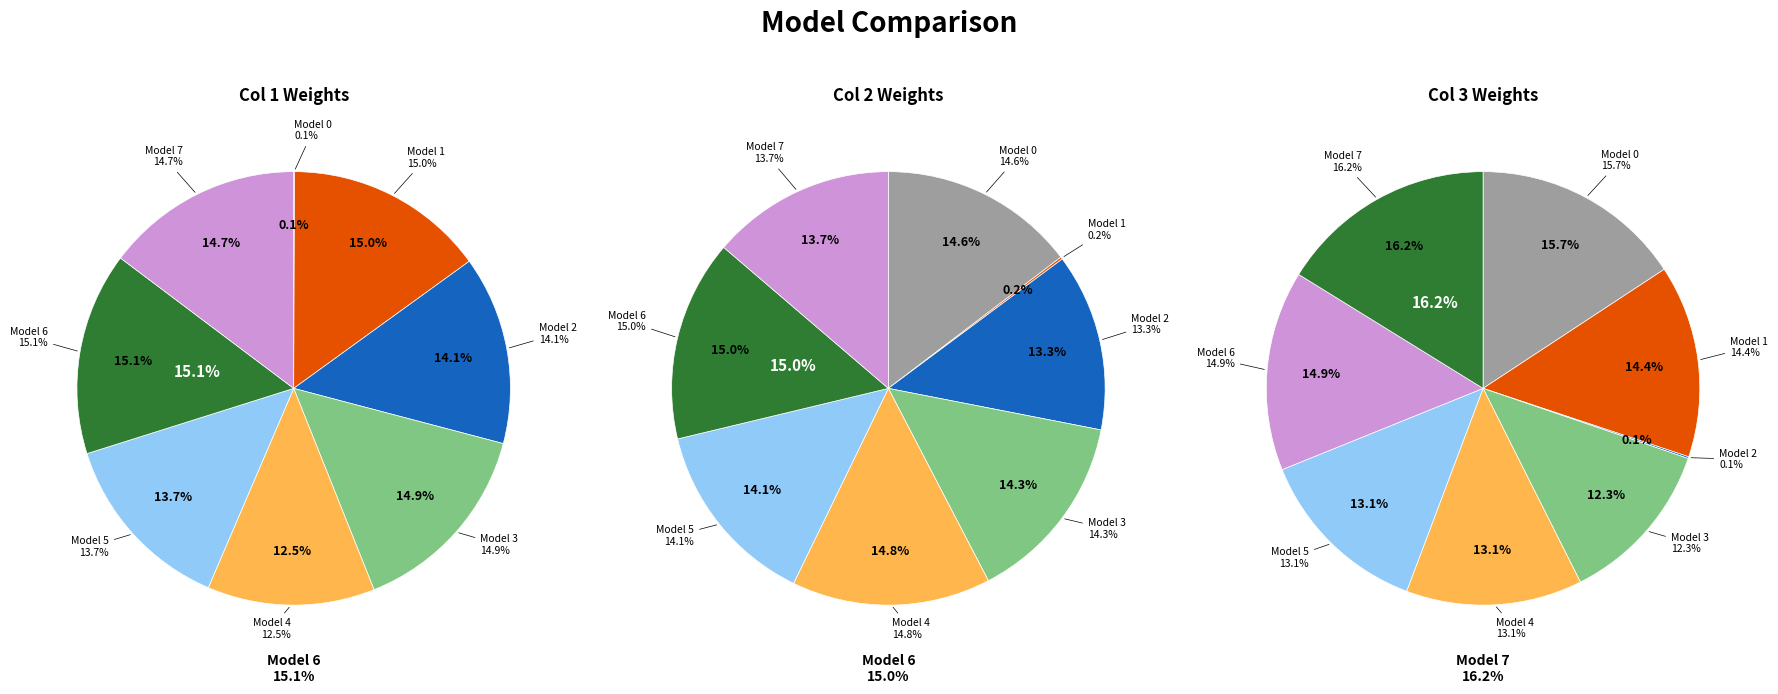

What is the total percentage of 6 and 2?

29.2%